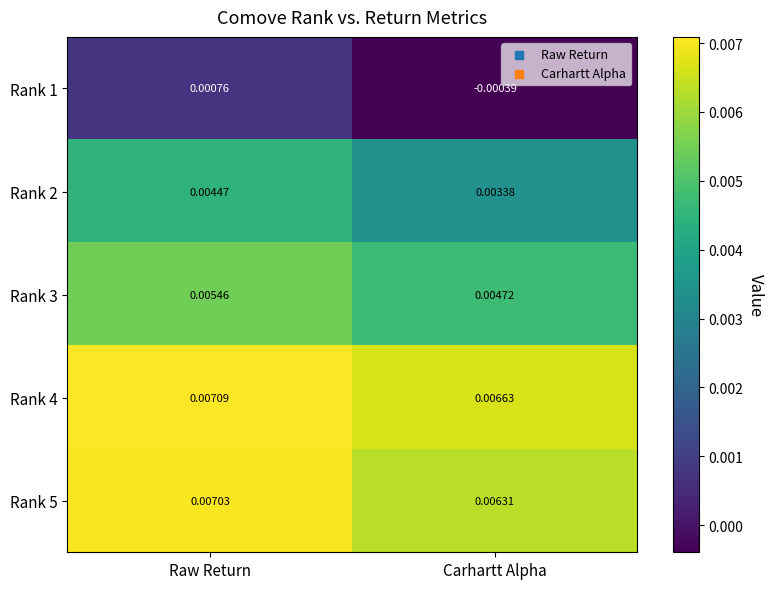

Which category has the lowest value in the Rank 3 series?

Carhartt Alpha